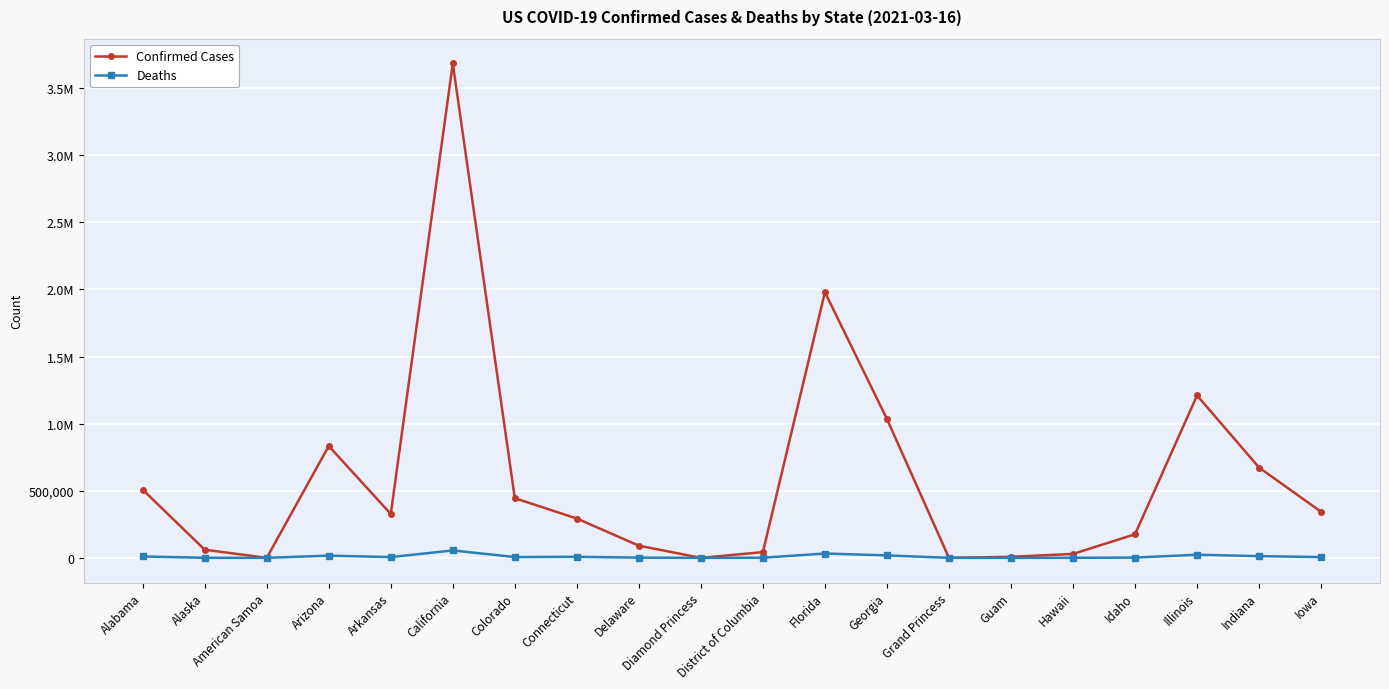

What are all the series names shown in the legend?

Confirmed Cases, Deaths